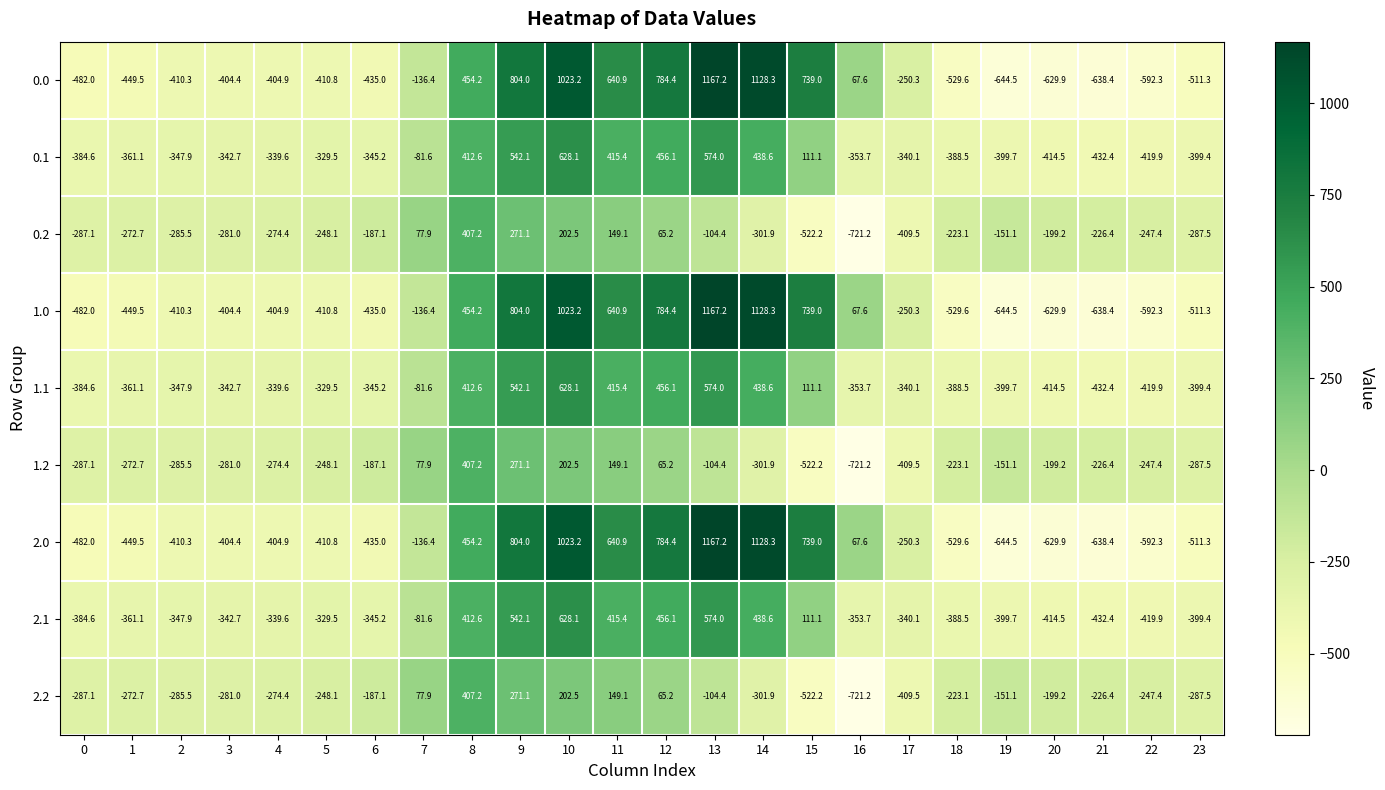

Is the value of 2.1 at 13 greater than the value of 1.1 at 5?

Yes